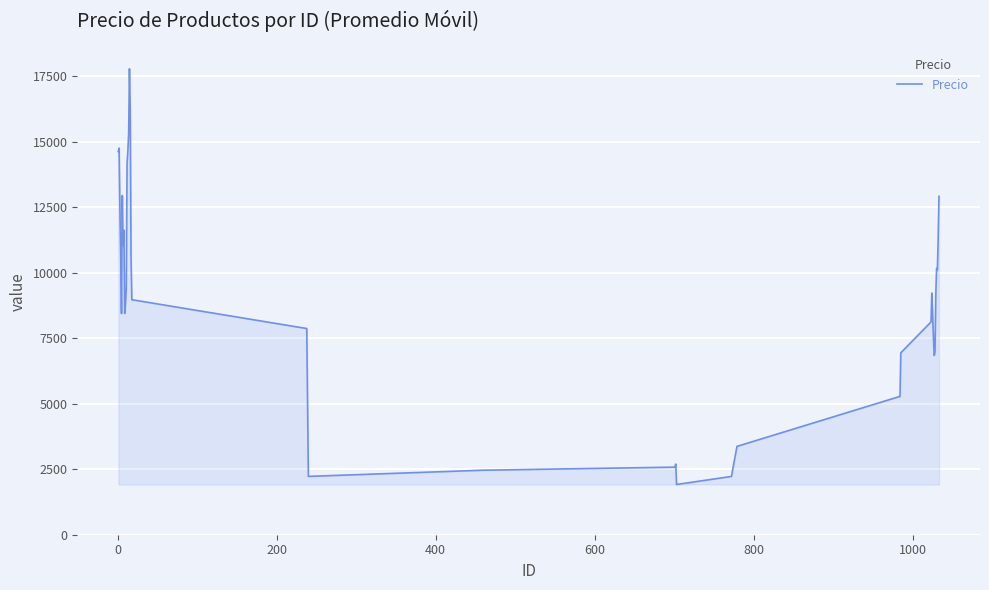

How many lines are shown in the chart?

1